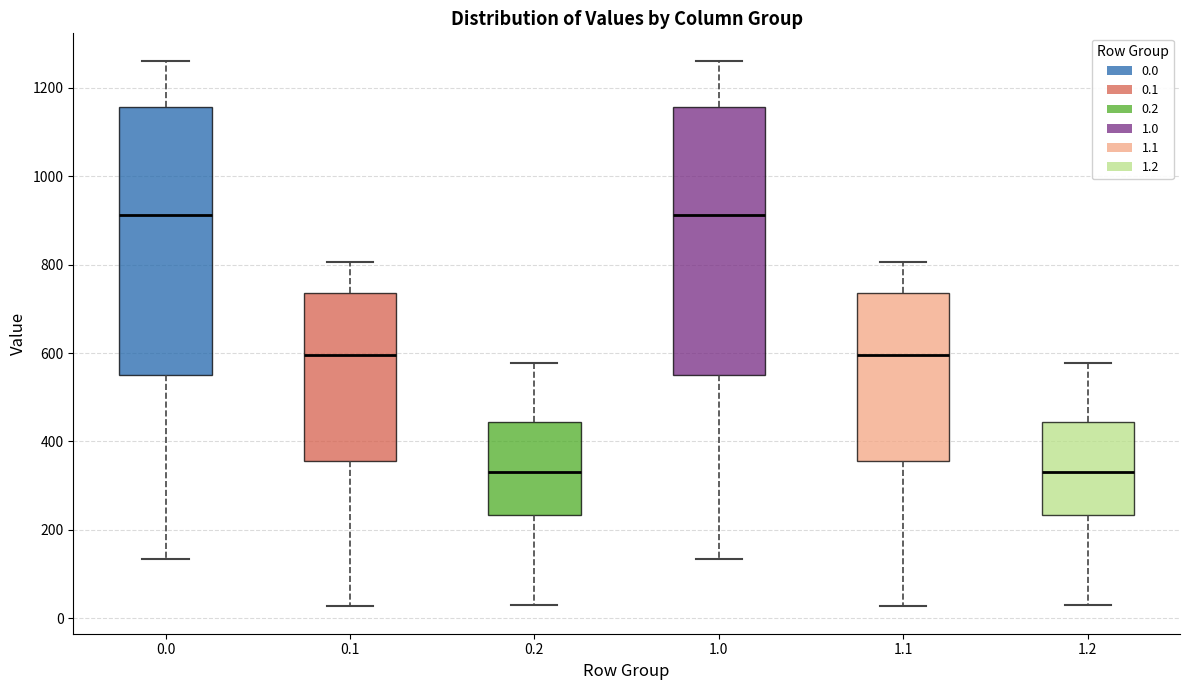

Where does the median line of the box at x = 1.2 sit on the y-axis? The values are not printed on the chart, so give them approximately, as read against the axis.

340